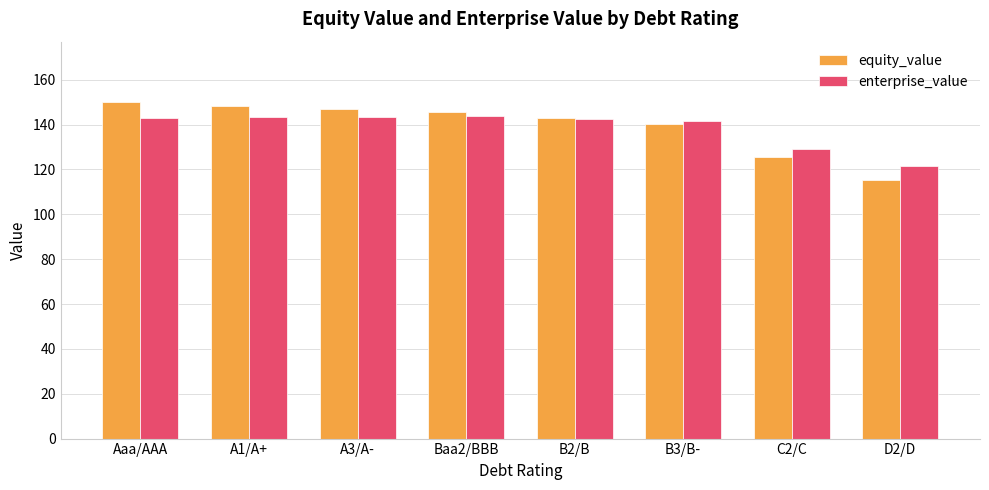

What is the sum of the equity_value values at A3/A- and Aaa/AAA?

296.9